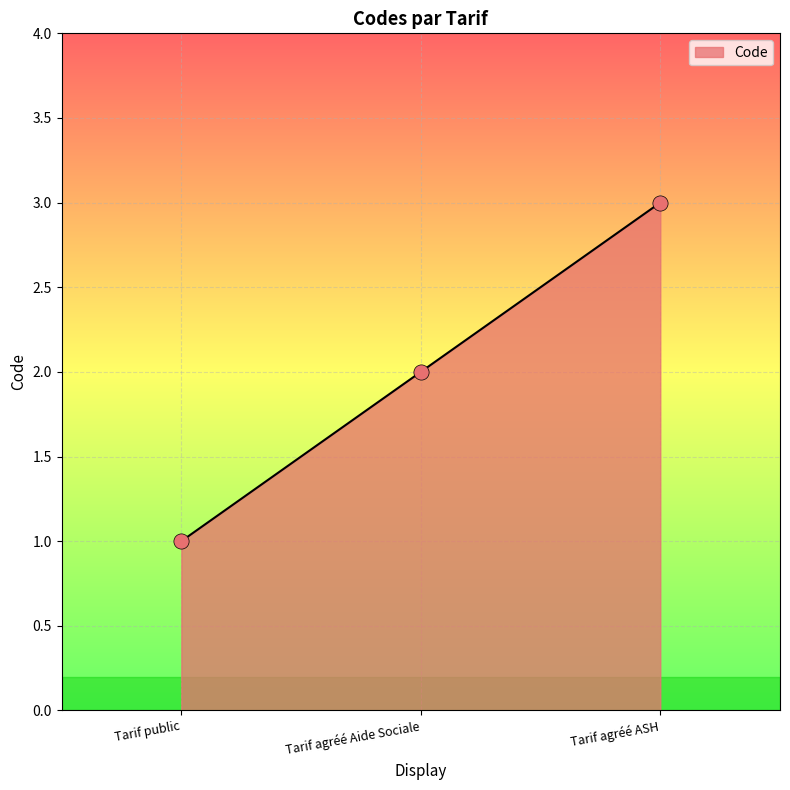

Approximately how many times larger is the value at Tarif agréé Aide Sociale compared to Tarif agréé ASH?

0.7